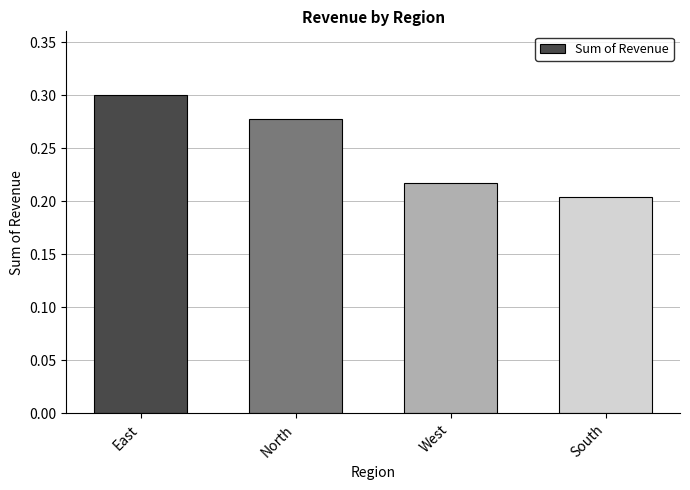

What is the sum of the values at South and North?

0.5